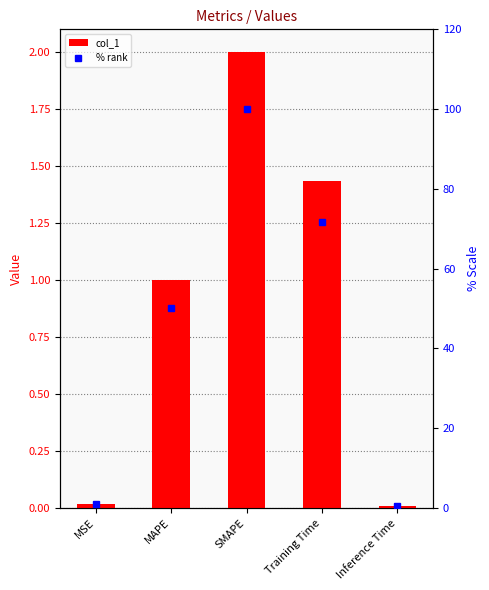

Which has a higher value, SMAPE or MAPE?

SMAPE